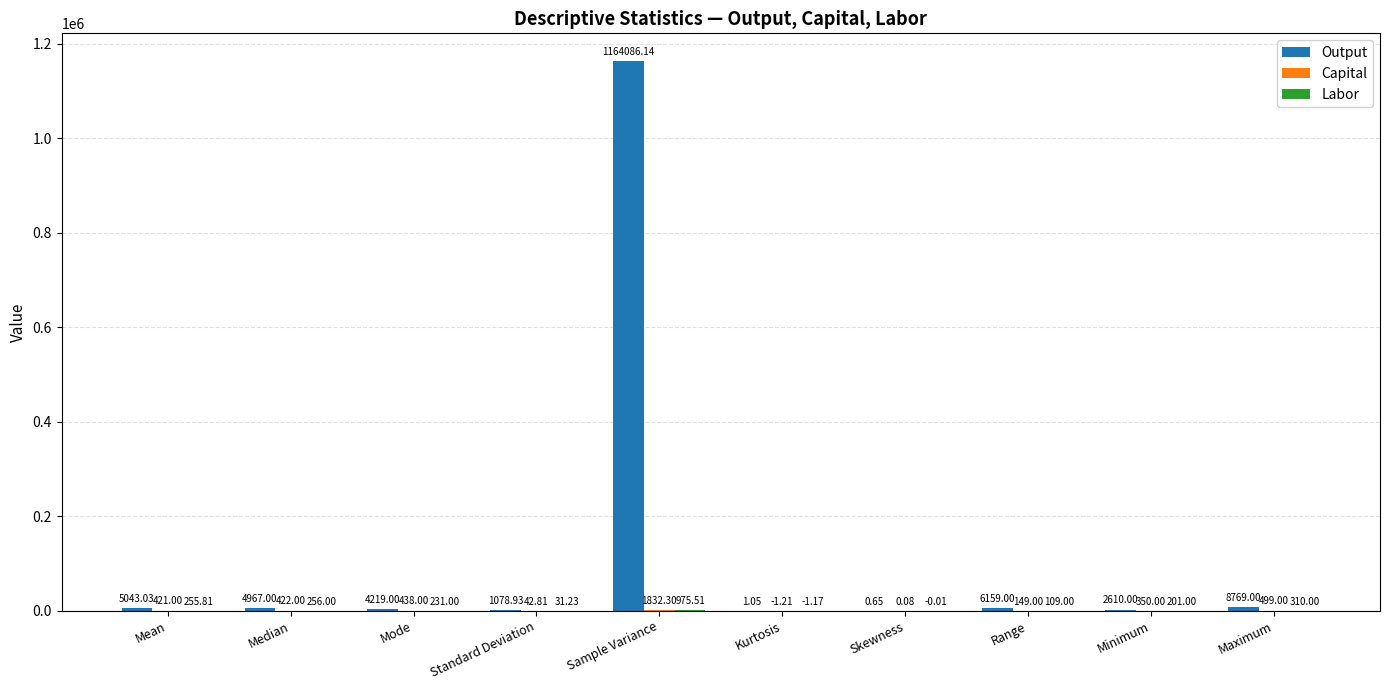

What is the average value of the Output series?

119693.4